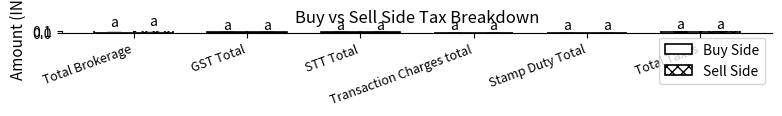

How many groups of bars are there?

6